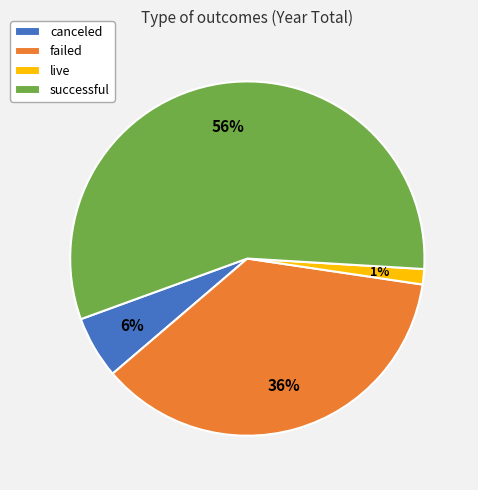

True or false: successful accounts for 64% of the total.

False